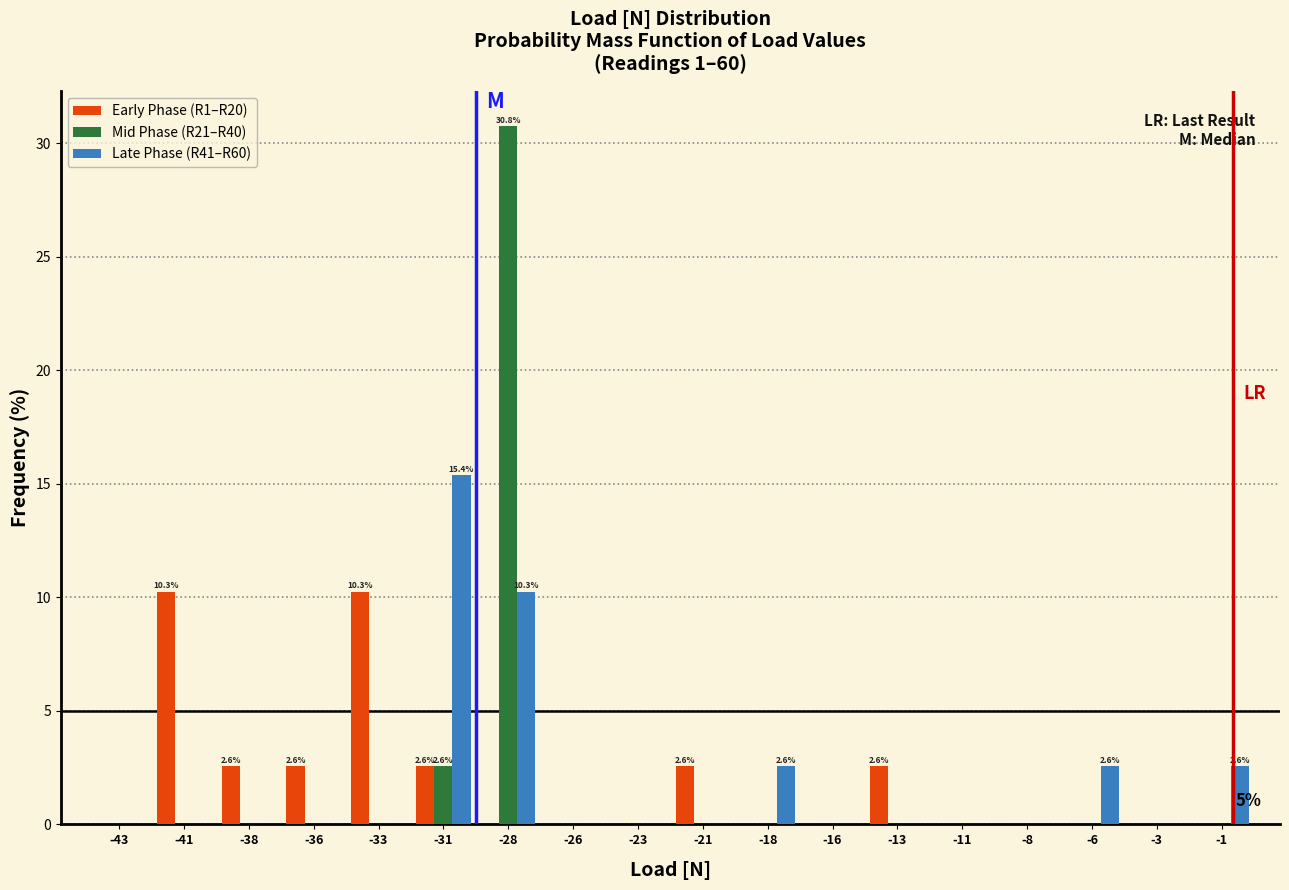

Is it true that Early Phase (R1–R20) equals 3.8 at -36?

False